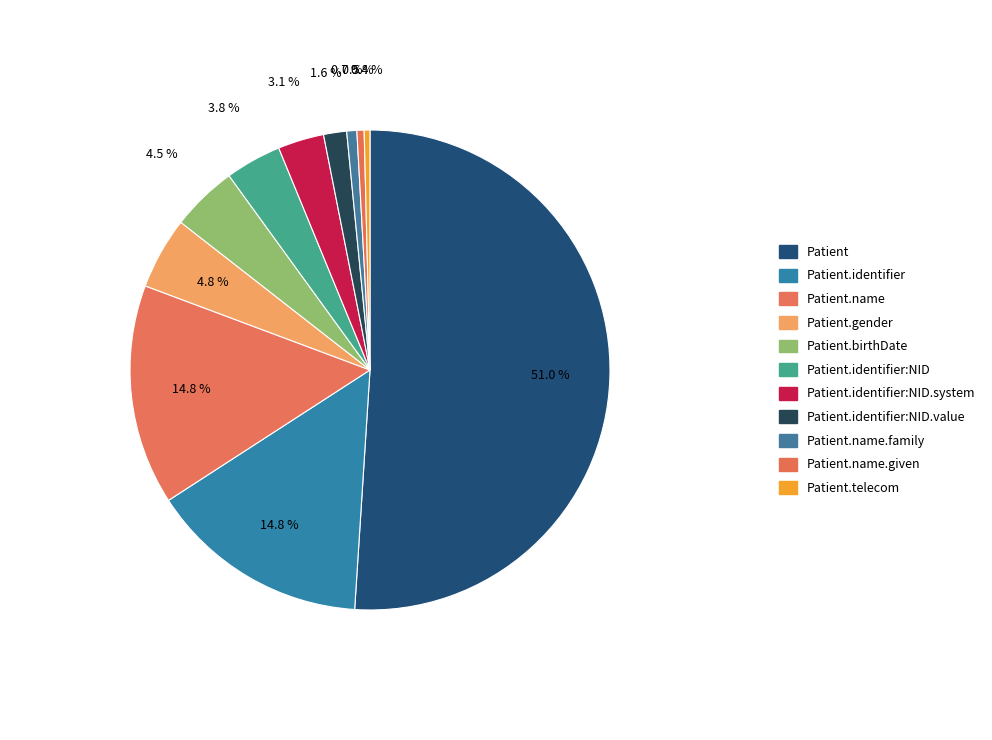

How many slices are in this pie chart?

11